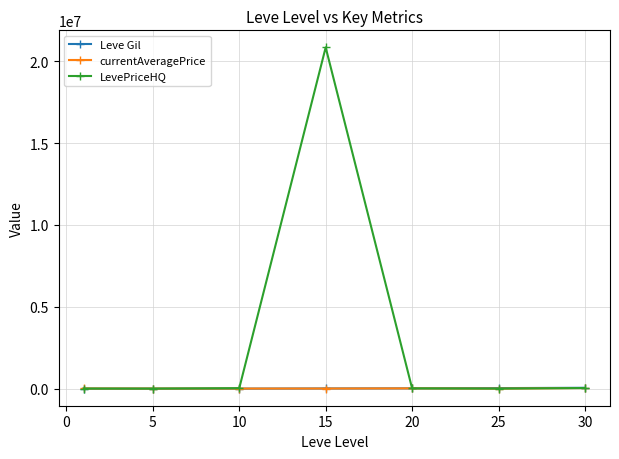

What is the value of the Leve Gil point at the 2nd from the left?

201.7